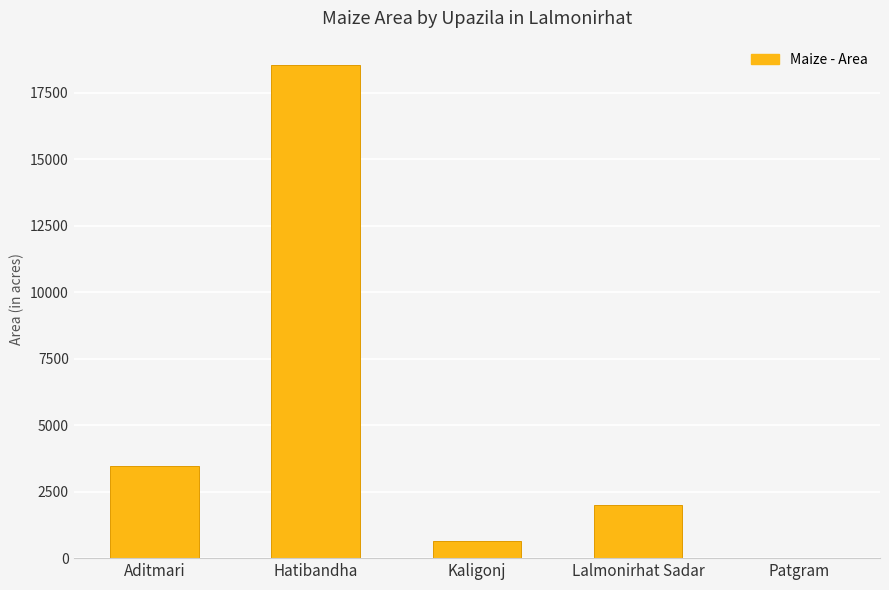

What is the maximum value shown in the chart?

18525